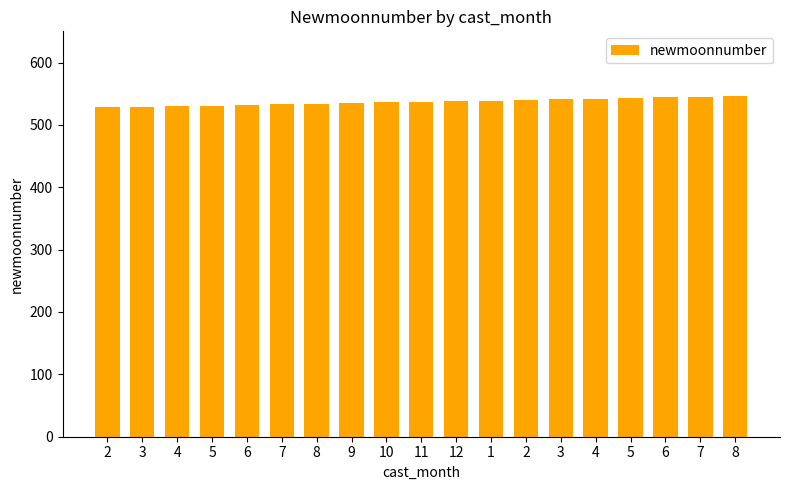

How many values are below 537?

9